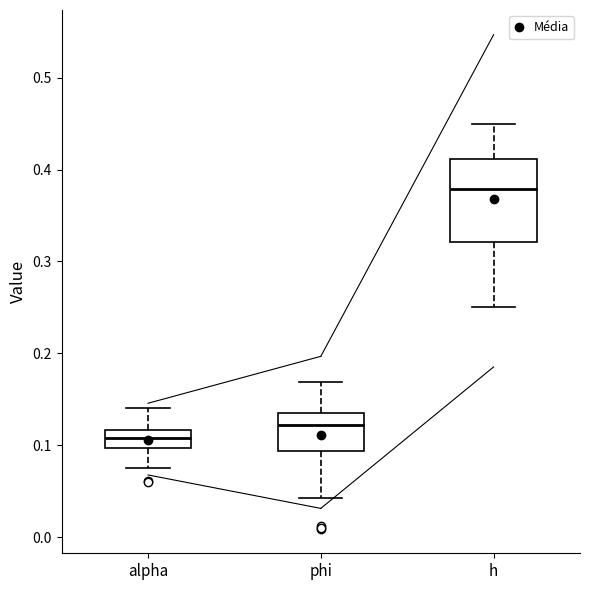

Comparing the boxes themselves (not the whiskers), which one is the tallest?

h